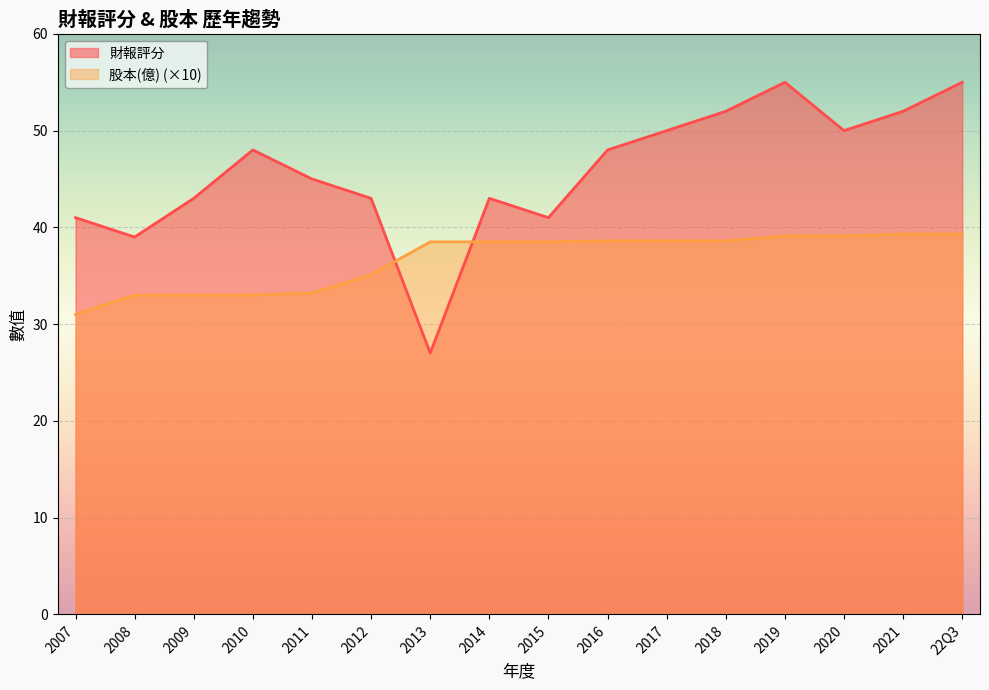

What is the difference between the second highest and second lowest values in the 財報評分 series?

16.0